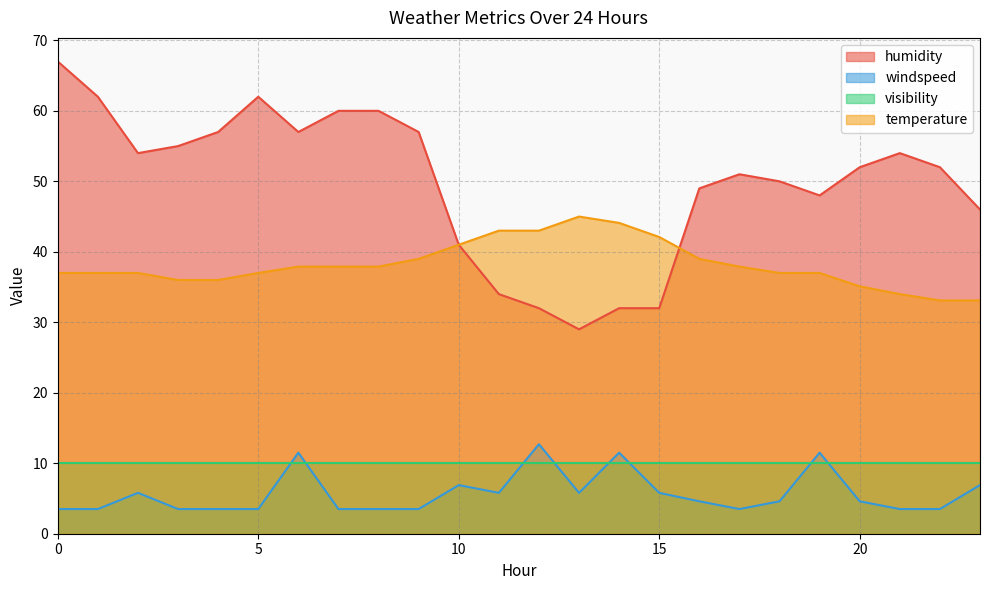

What is the difference between the maximum and minimum values in the temperature series?

11.9